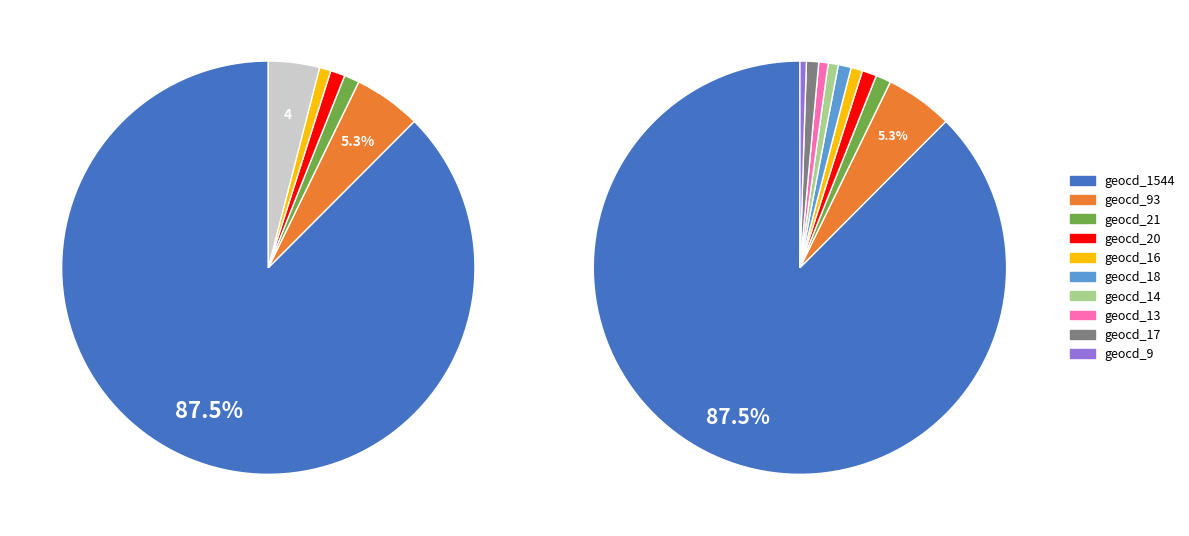

Rank the categories by value from lowest to highest.

geocd_9, geocd_13, geocd_14, geocd_16, geocd_17, geocd_18, geocd_20, geocd_21, geocd_93, geocd_1544